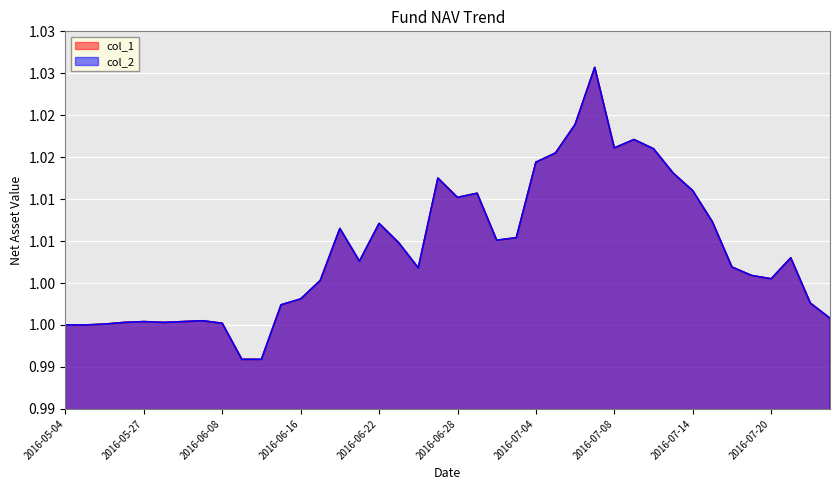

Rank the series at 2016-06-27 from highest to lowest value.

col_1, col_2